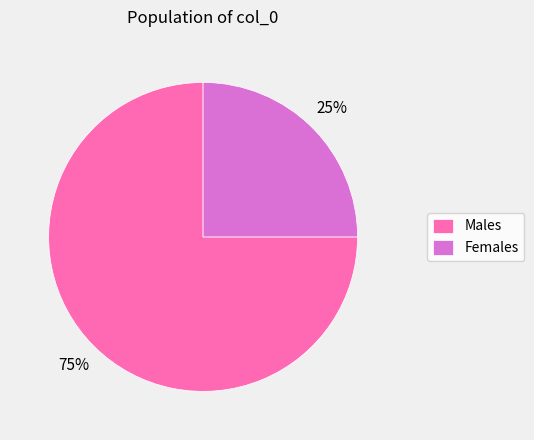

How many segments does this pie chart have?

2